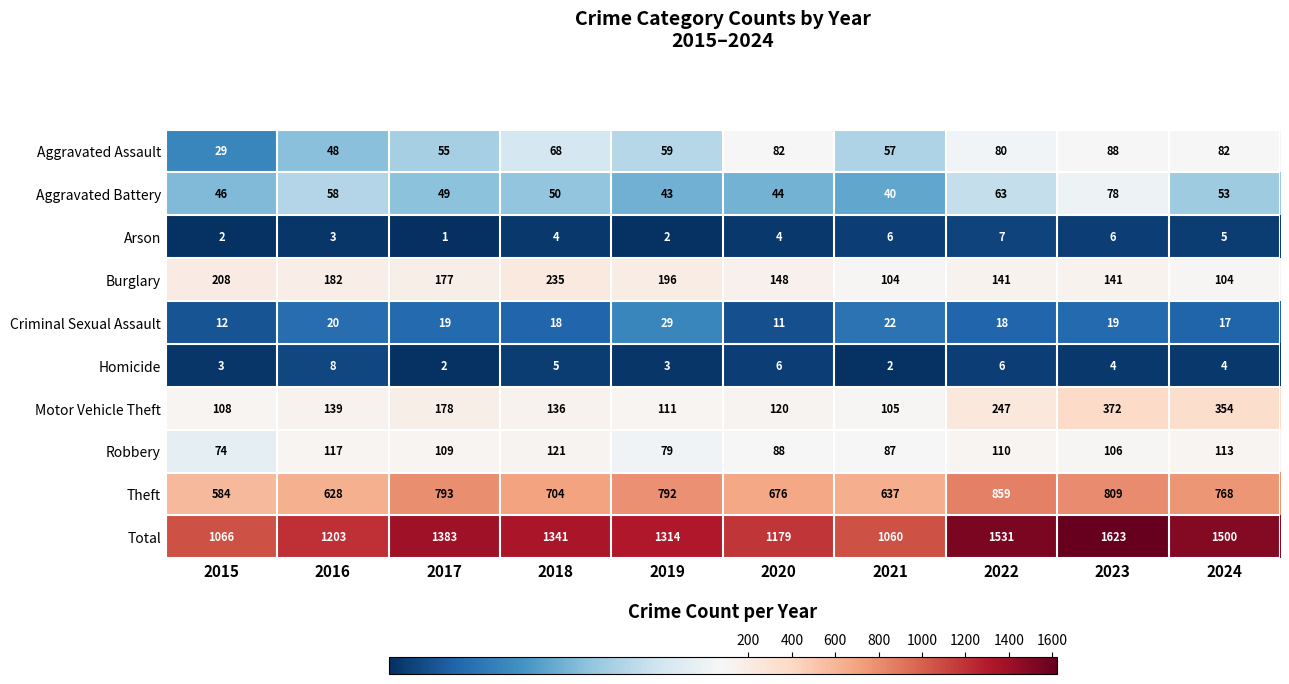

What is the approximate value of Aggravated Assault at 2023?

88